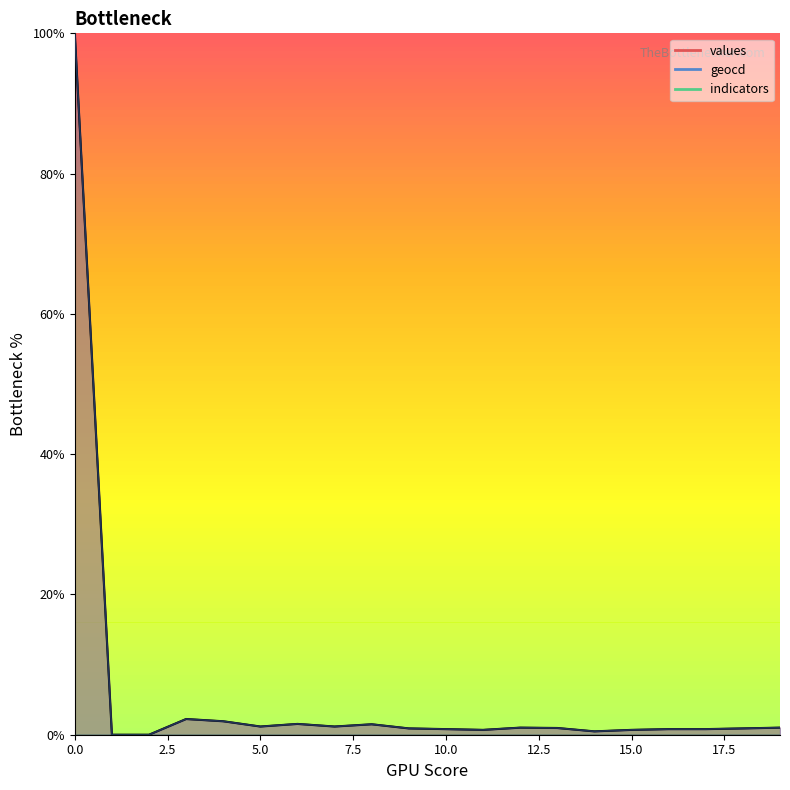

What is the sum of the geocd_line values at 12 and 11?

1.7